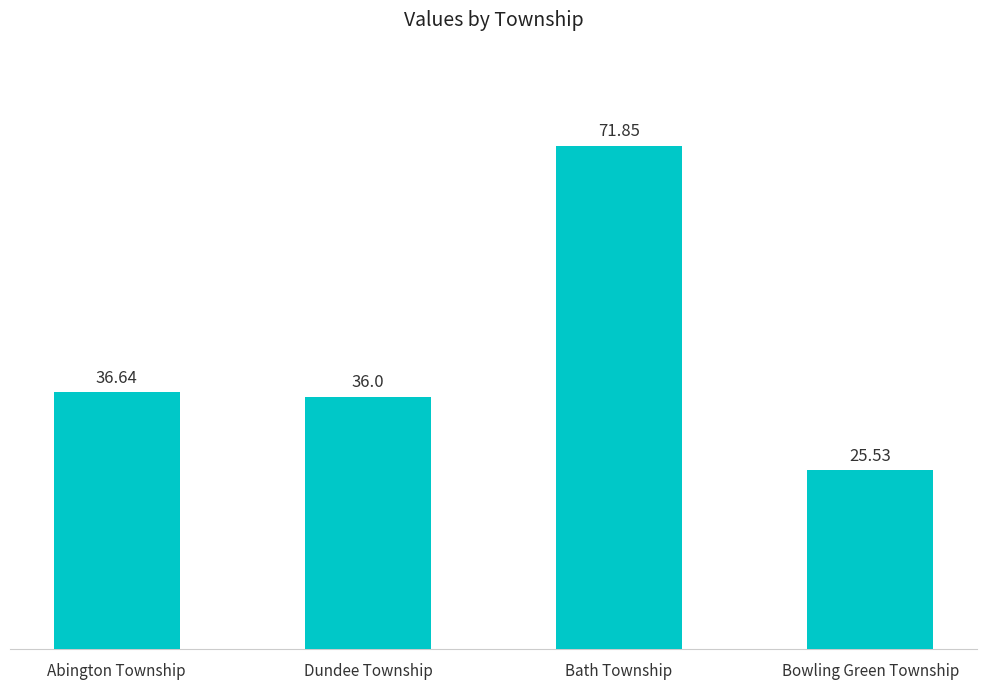

What is the label of the 1st bar from the right?

Bowling Green Township